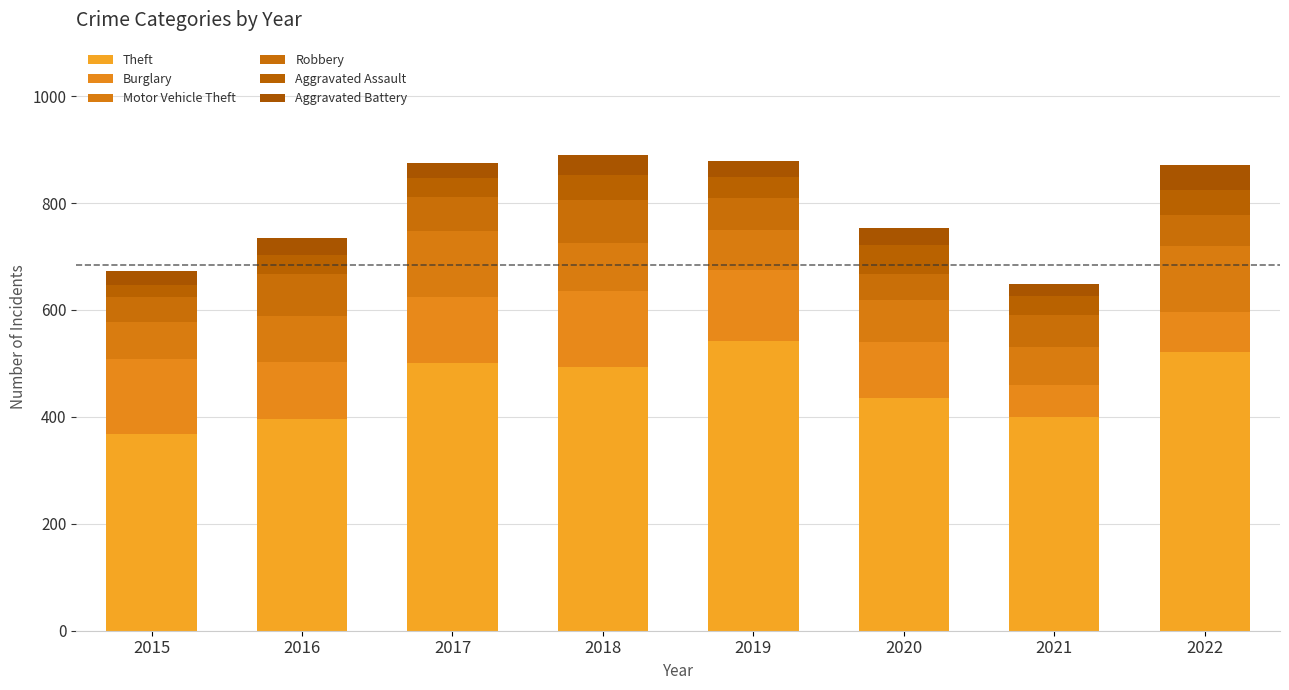

What is the sum of all Aggravated Battery values?

253